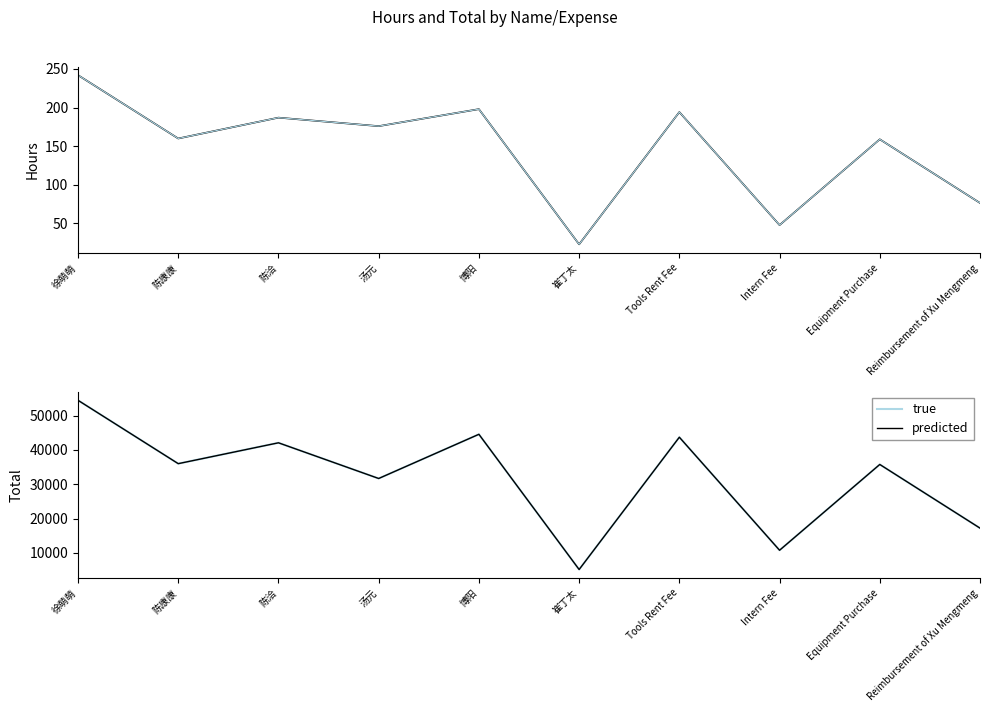

What is the label of the 2nd point from the right?

Equipment Purchase